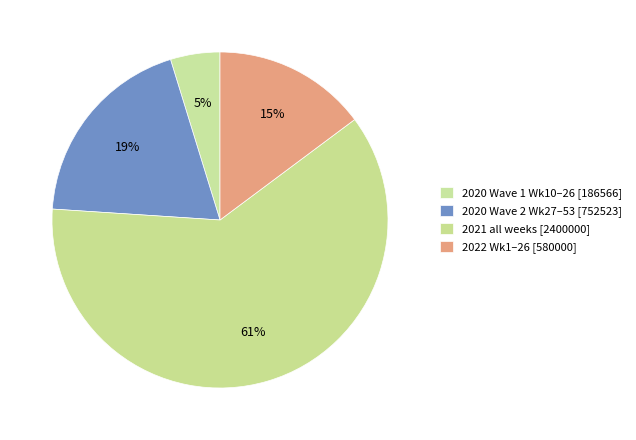

How many slices are in this pie chart?

4